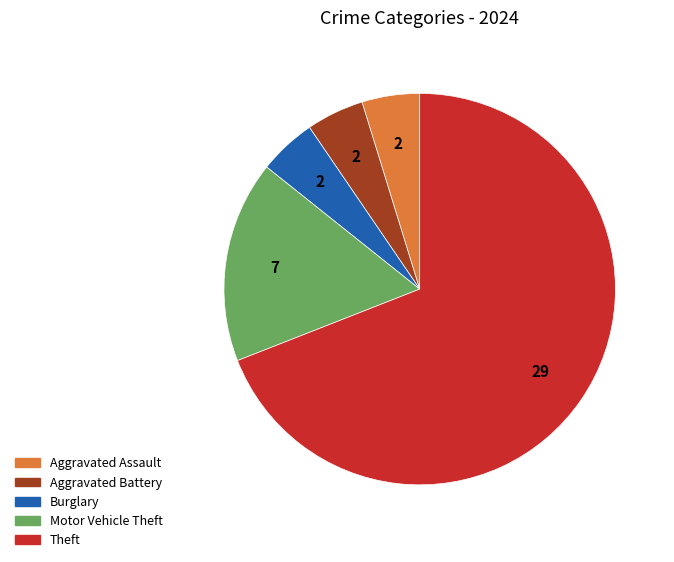

Which slice is the smallest?

Aggravated Assault